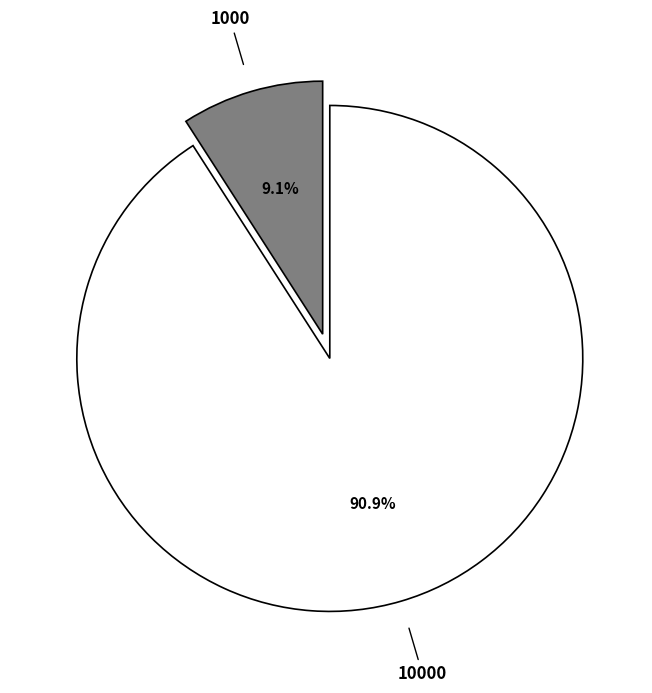

Count the number of slices in the pie.

2